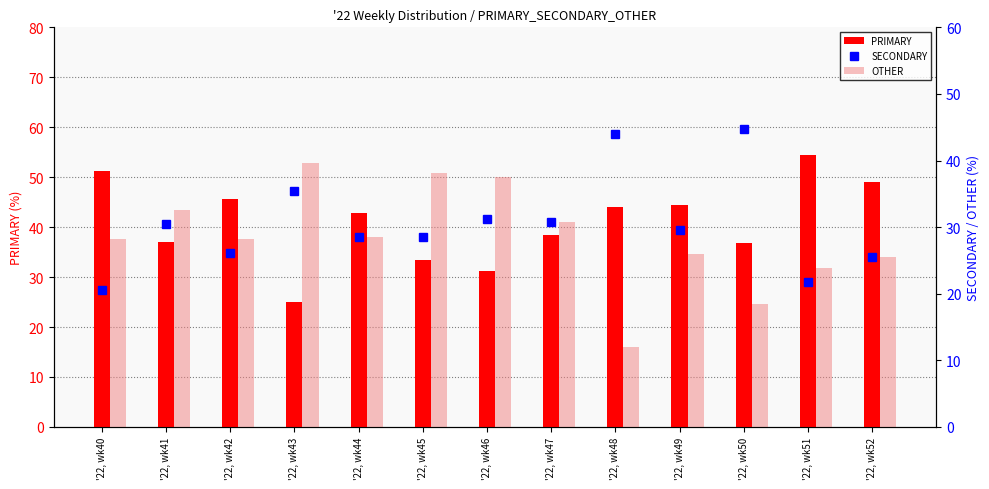

Which series has the widest spread of values?

PRIMARY